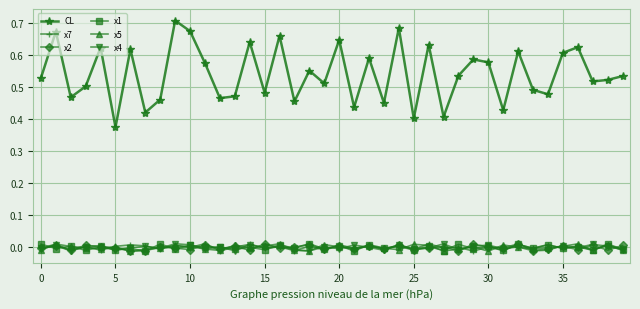

True or false: x7 and CL intersect in this chart.

False